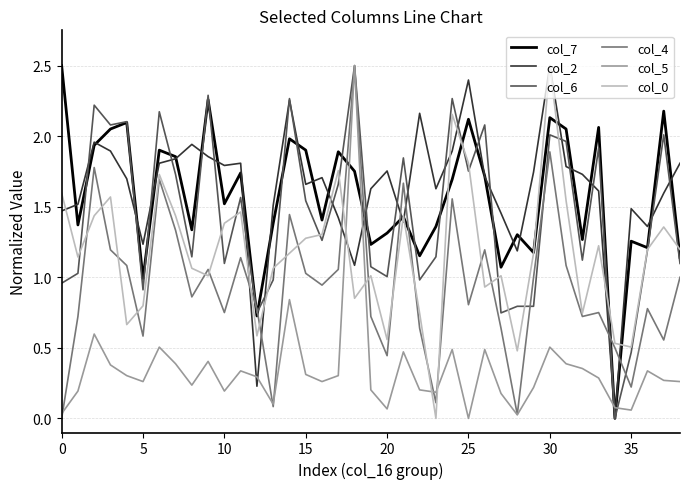

Does the chart have visible grid lines?

Yes